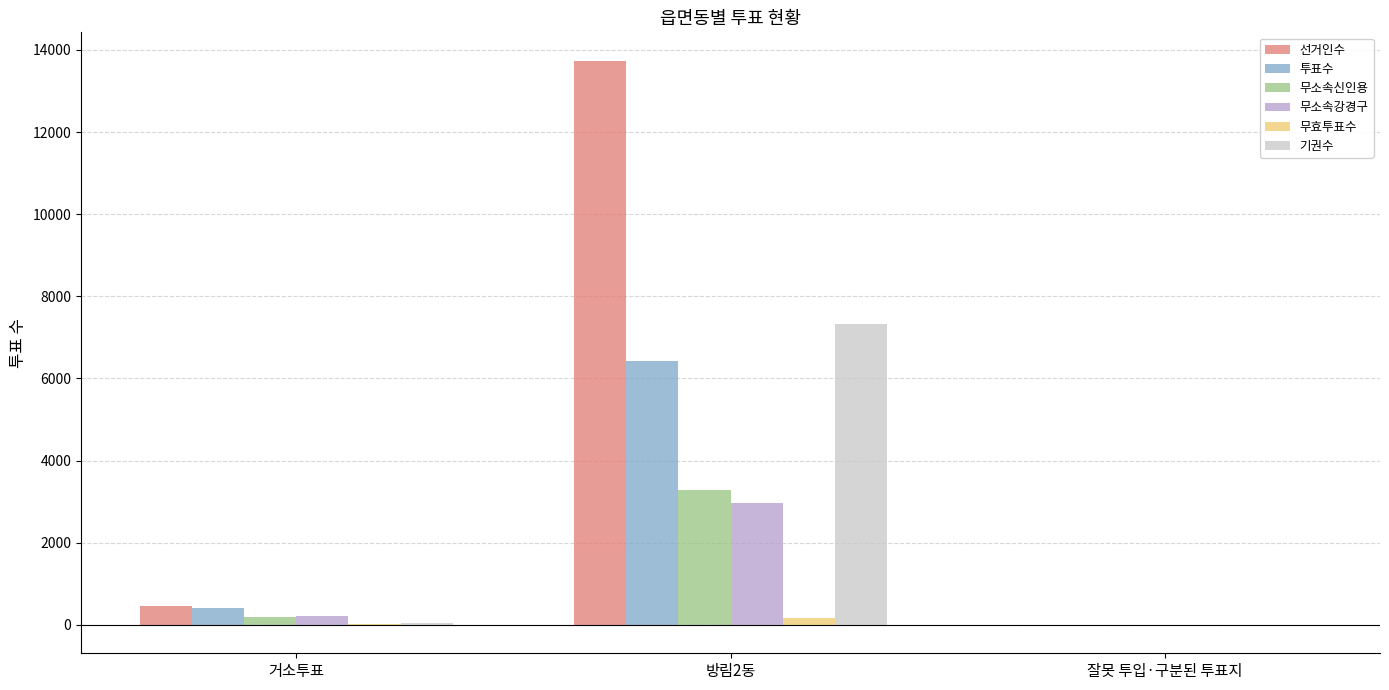

What are all the series names shown in the legend?

선거인수, 투표수, 무소속신인용, 무소속강경구, 무효투표수, 기권수